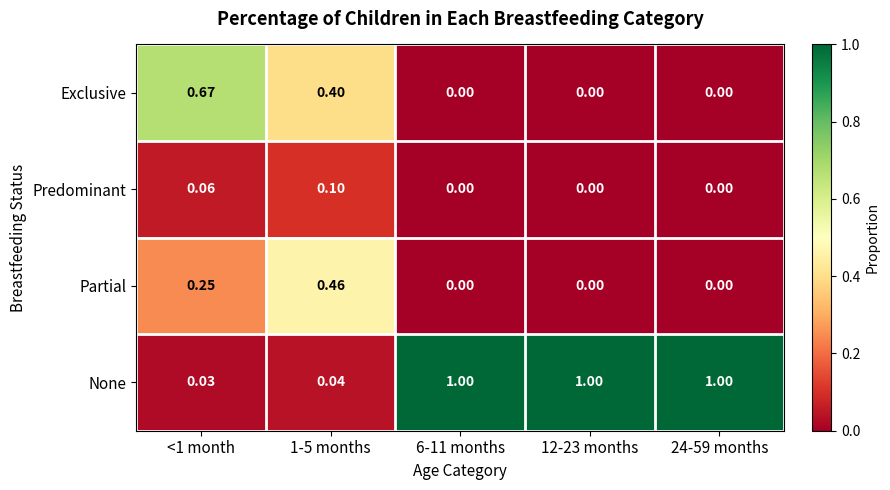

At 1-5 months, list the series in order from largest to smallest.

Partial, Exclusive, Predominant, None